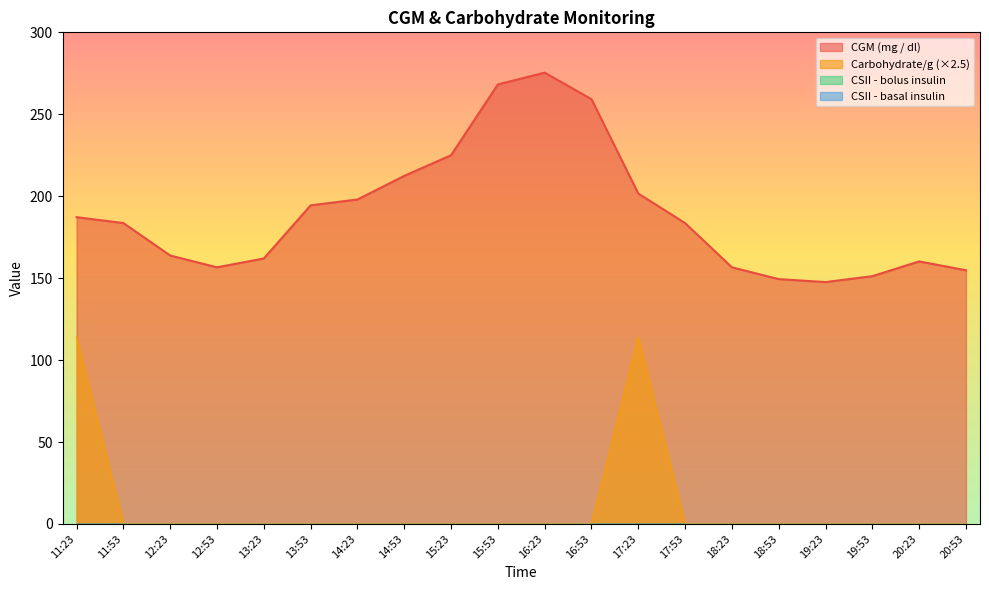

At which category is the sum across all series the highest?

17:23